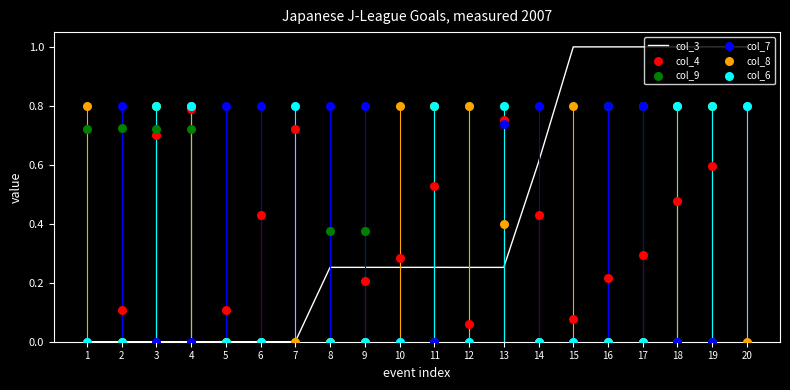

What is the total value across all series at 13?

3.7